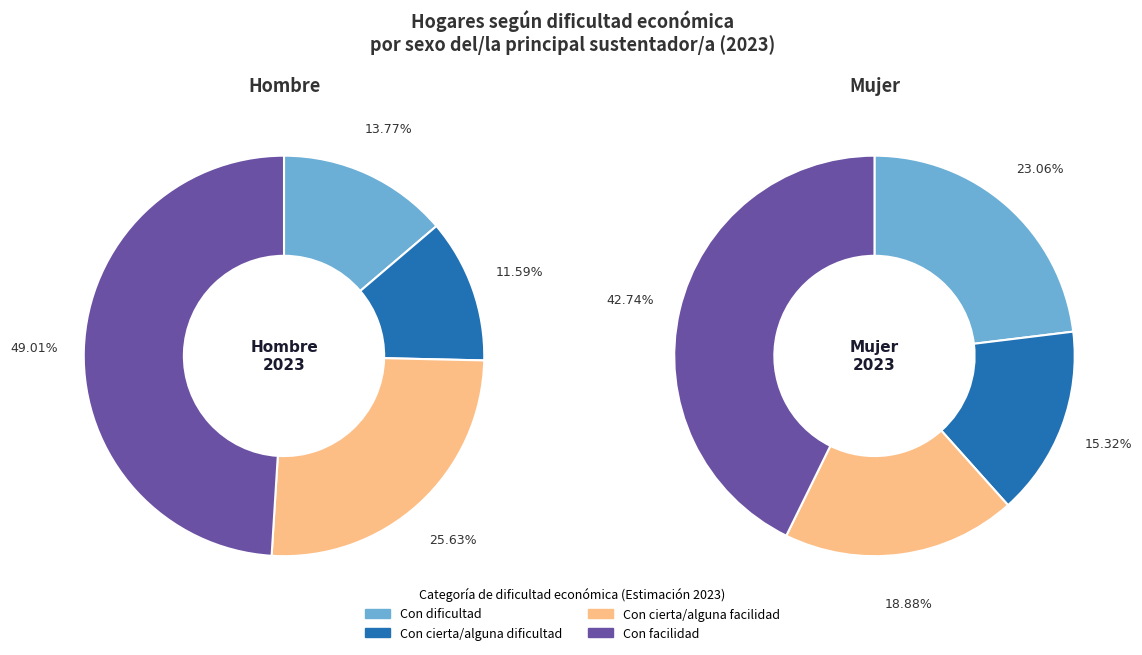

To the nearest percent, what portion does 2 represent?

26%